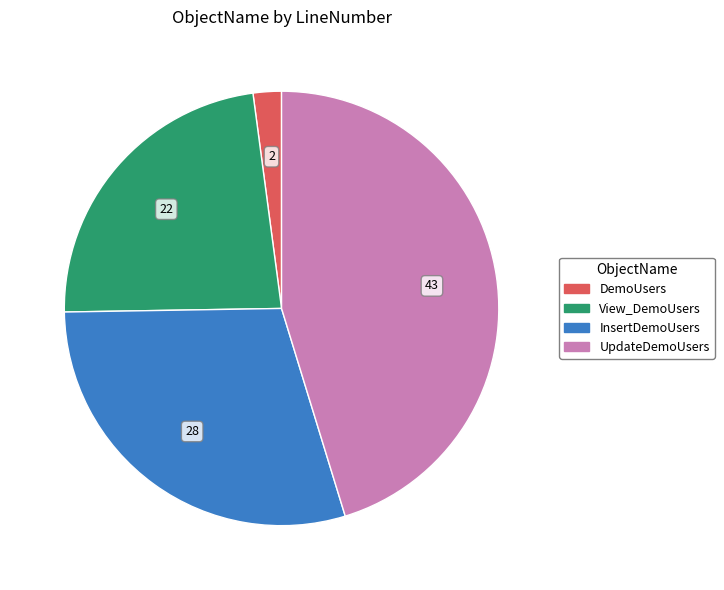

Does DemoUsers represent more than half of the total?

No